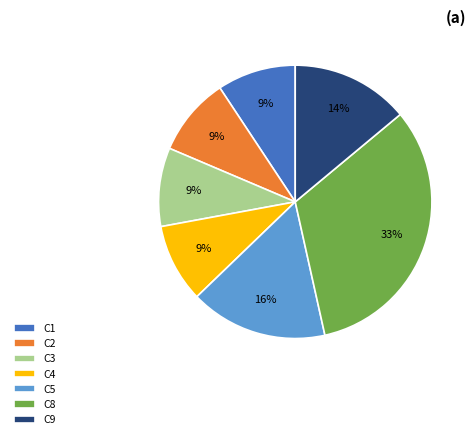

True or false: C9 accounts for 29% of the total.

False